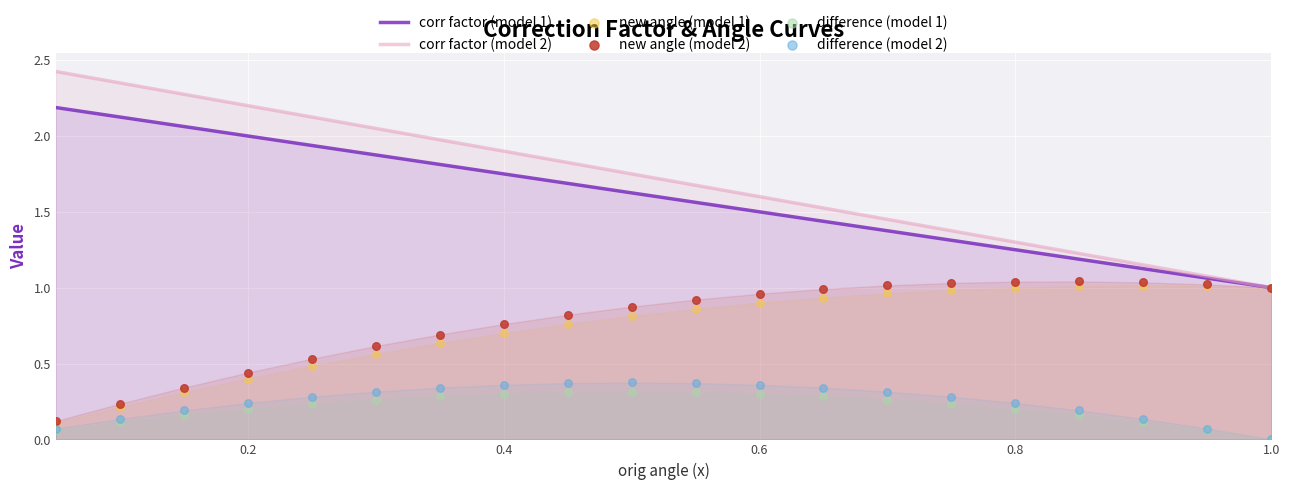

At how many categories does at least one series exceed 2?

6